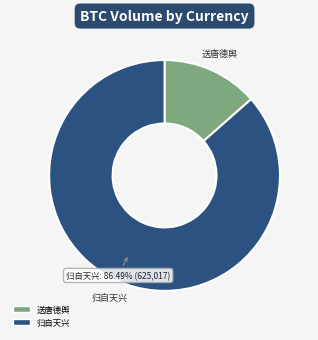

Is there any slice that represents more than half of the pie?

Yes